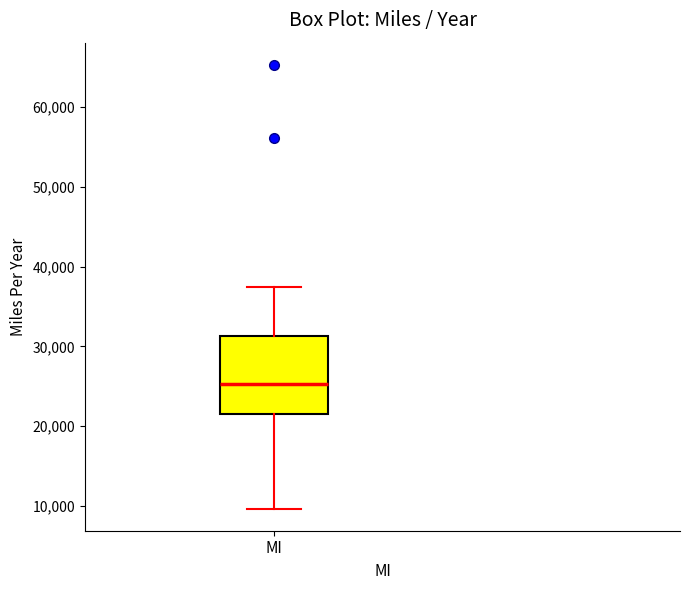

Read this box plot against the y-axis: the position of the median line, the range covered by the box, and the ends of both whiskers. The values are not printed on the chart, so give them approximately, as read against the axis.

median 25000, box 21000 to 31000, whiskers 10000 to 37000